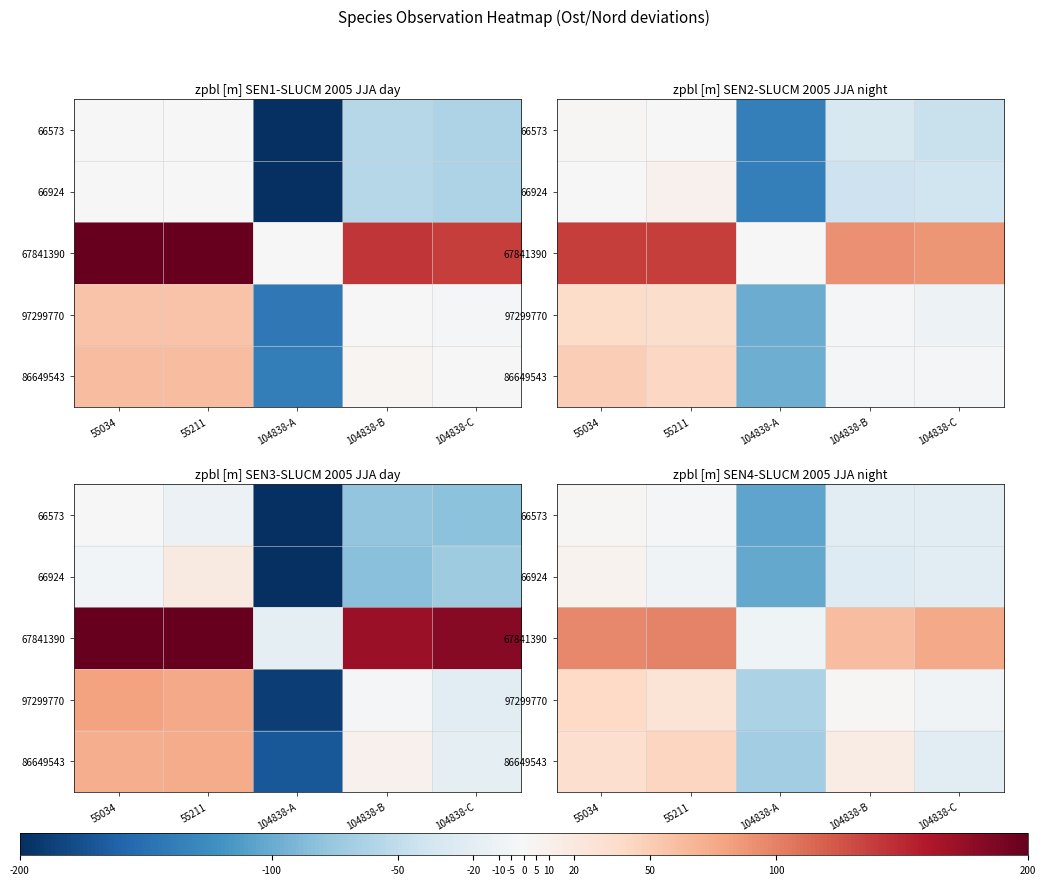

How many values in the 66573 series are below -22?

3